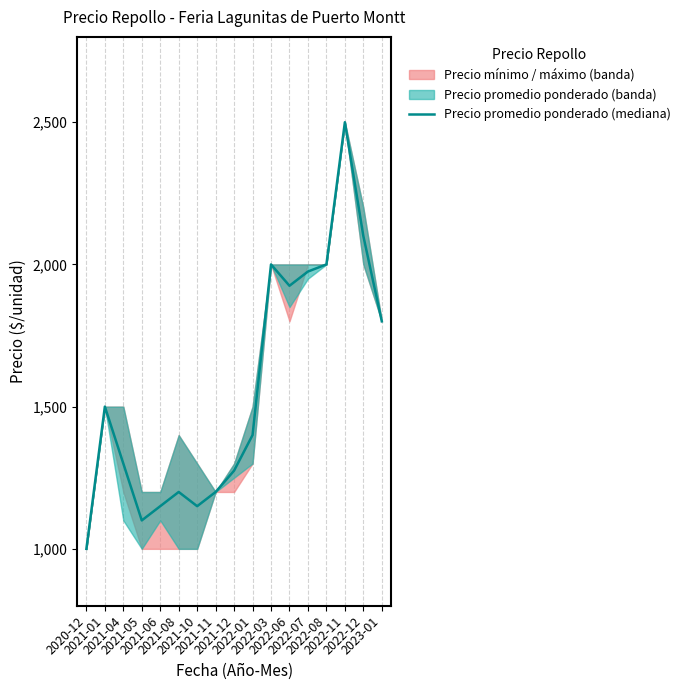

The chart shows a value of 3194 at 2023-01. True or false?

False